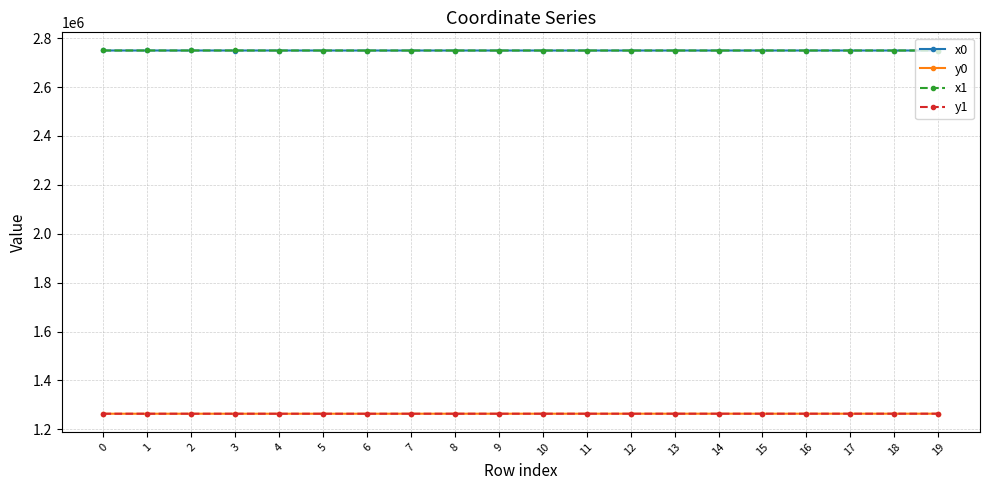

At how many categories does at least one series exceed 1330106?

20